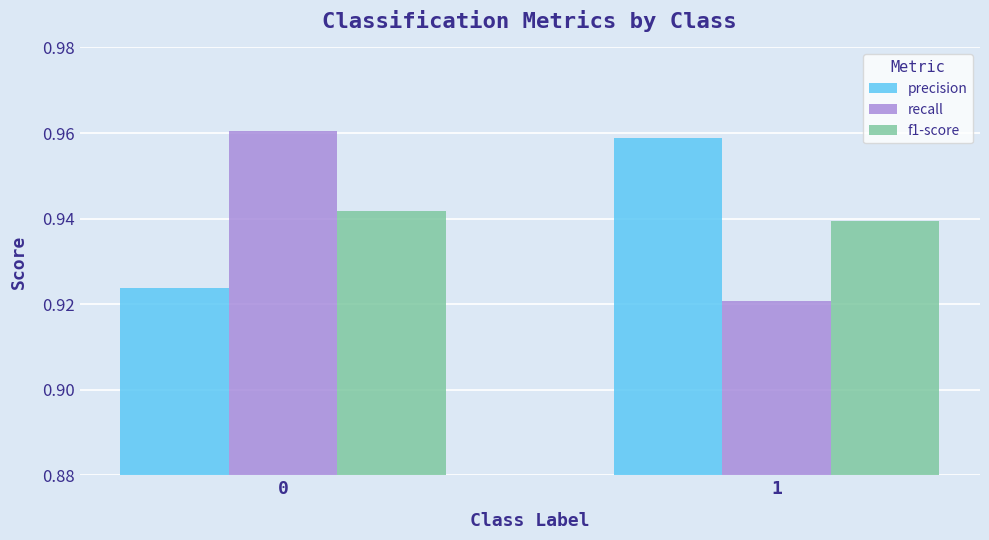

The value of recall at 0 is 1.5. True or false?

False